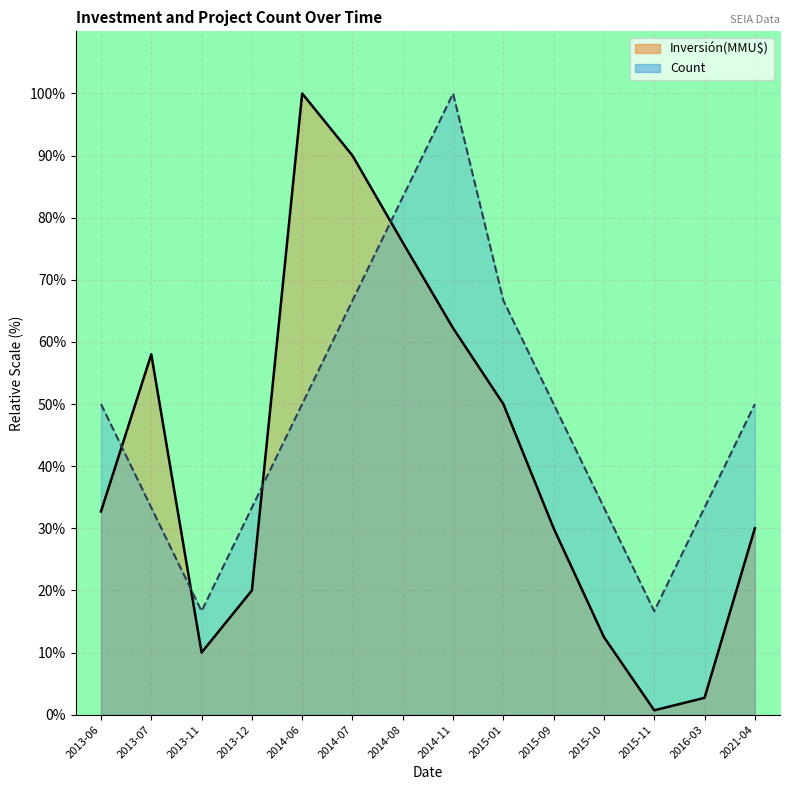

What is the difference between the Inversión(MMU$) line values at 2016-03 and 2021-04?

27.3